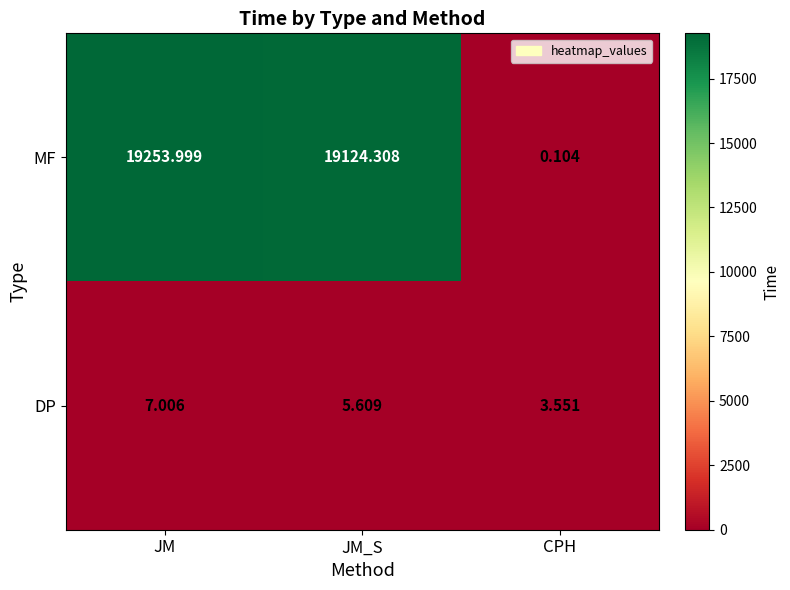

Is the value of MF at CPH greater than the value of DP at JM?

No